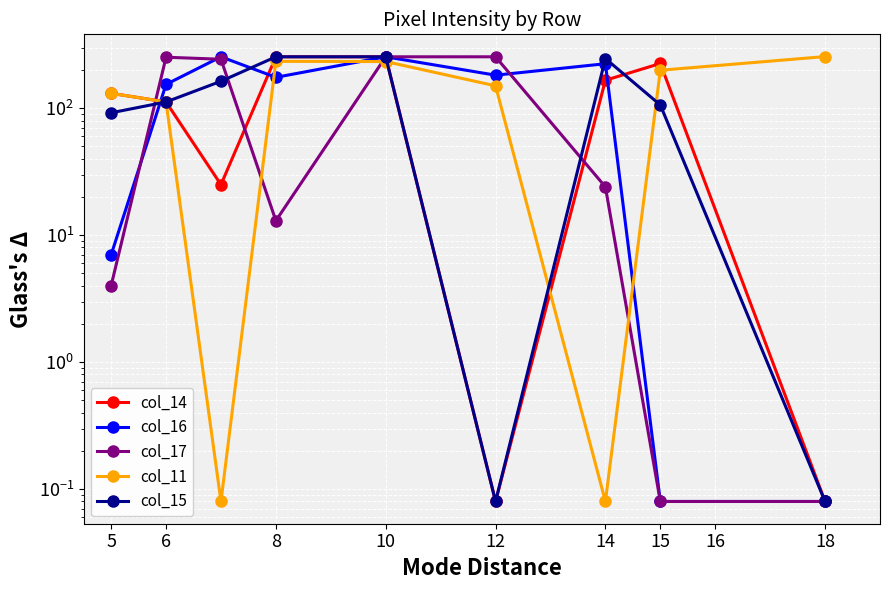

True or false: col_14 has more than 2 points higher than both neighbors.

False